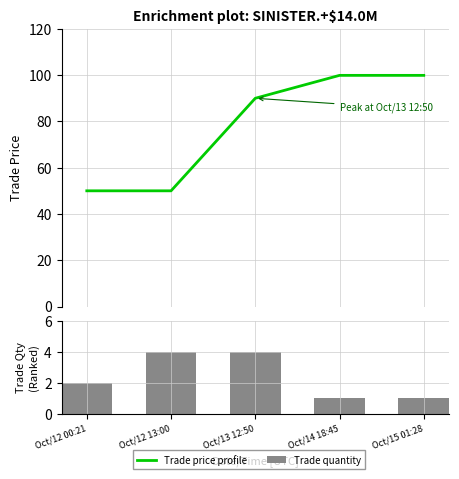

Which series has the largest total across all categories?

trade price